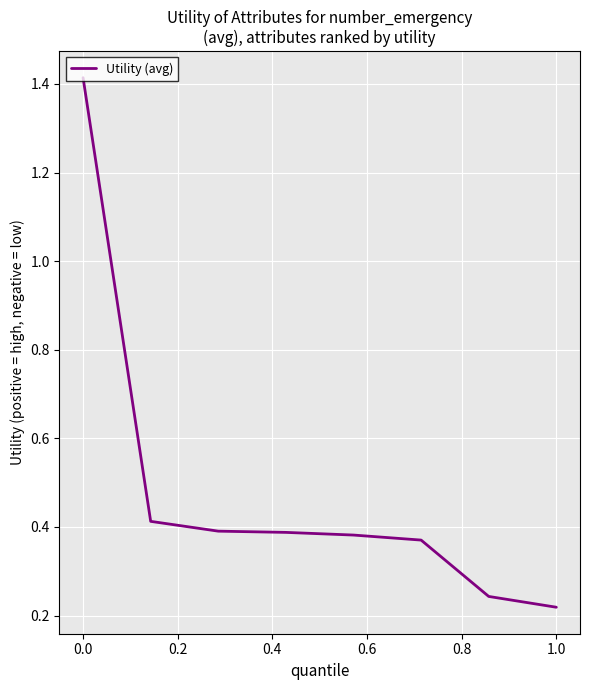

Is this an area chart (filled region under the line)?

No